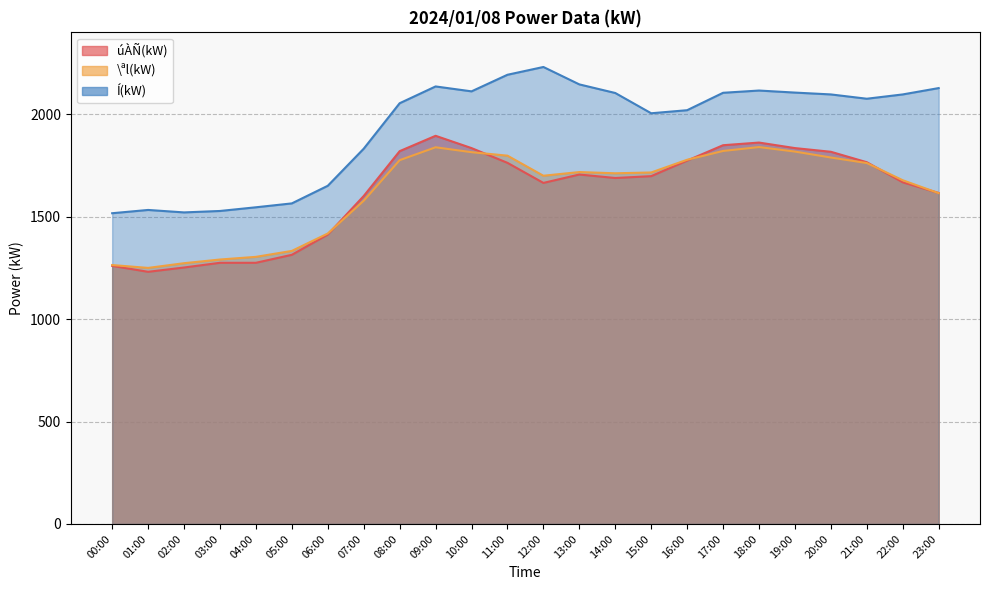

True or false: úÀÑ(kW) has more than 2 points higher than both neighbors.

True